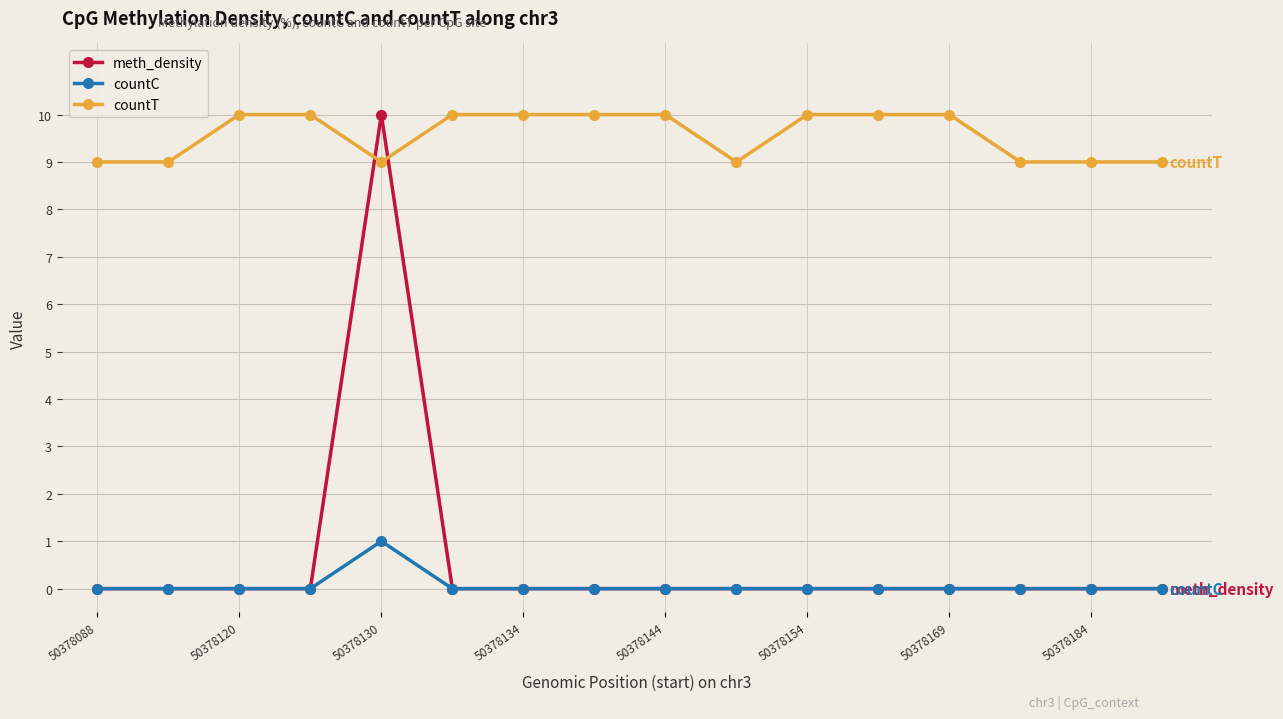

At how many categories does at least one series exceed 5?

16